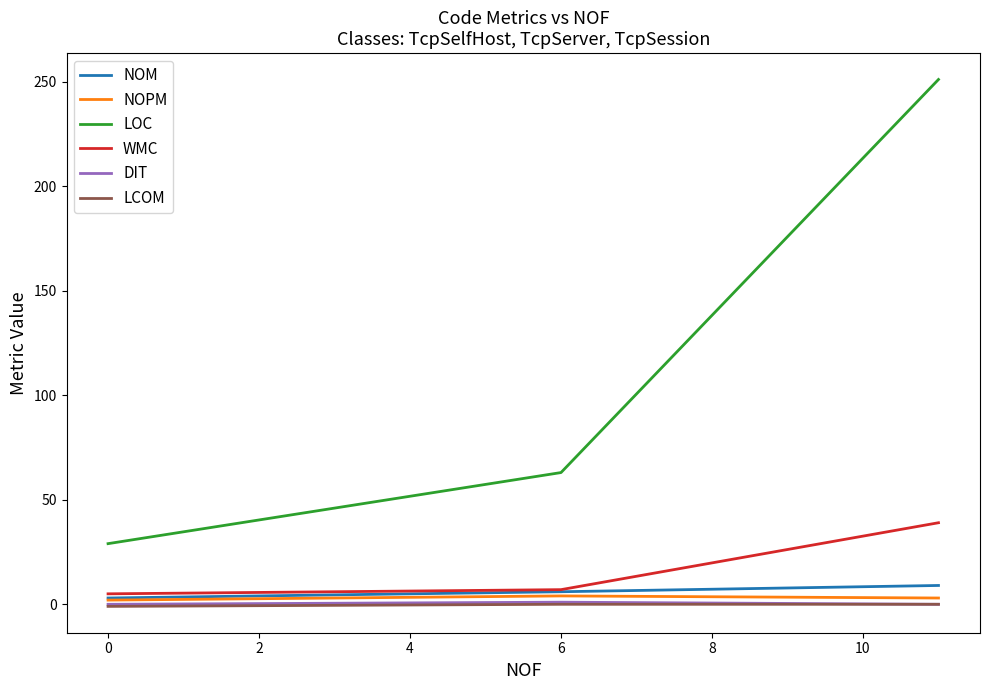

Which series has the largest total across all categories?

LOC